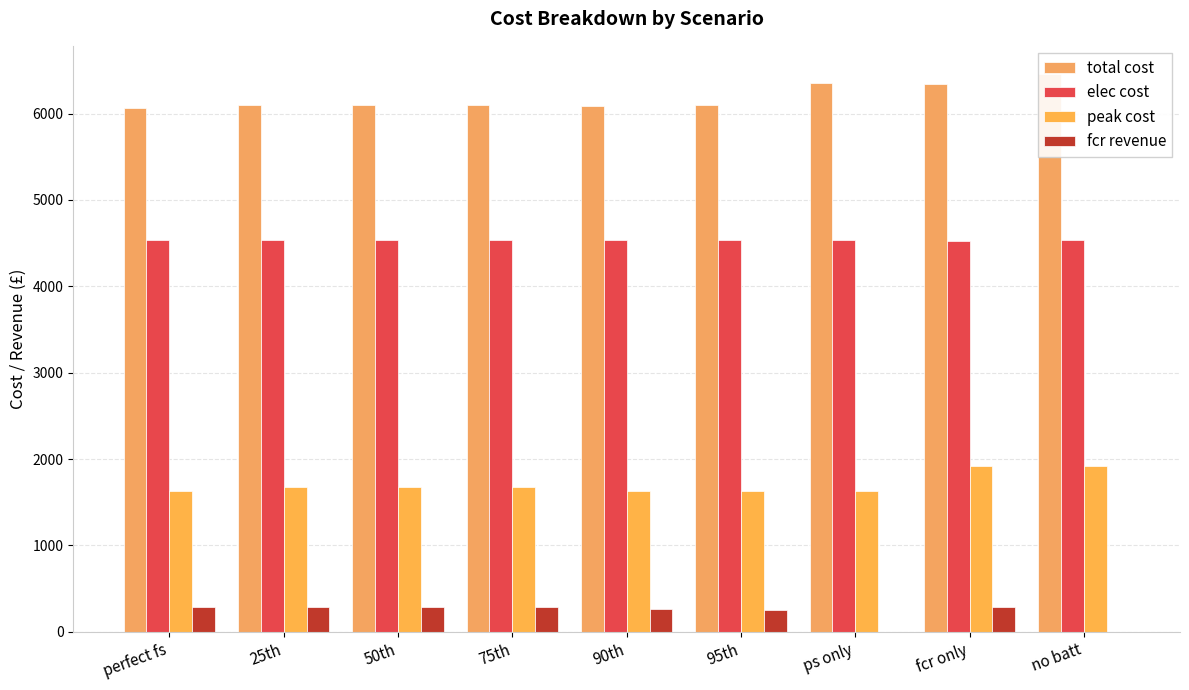

What is the maximum value for fcr revenue?

291.9